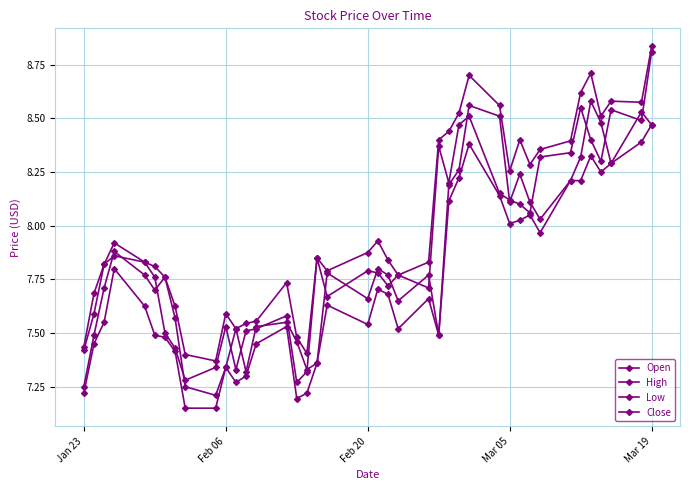

How many times do Close and Open cross each other?

24